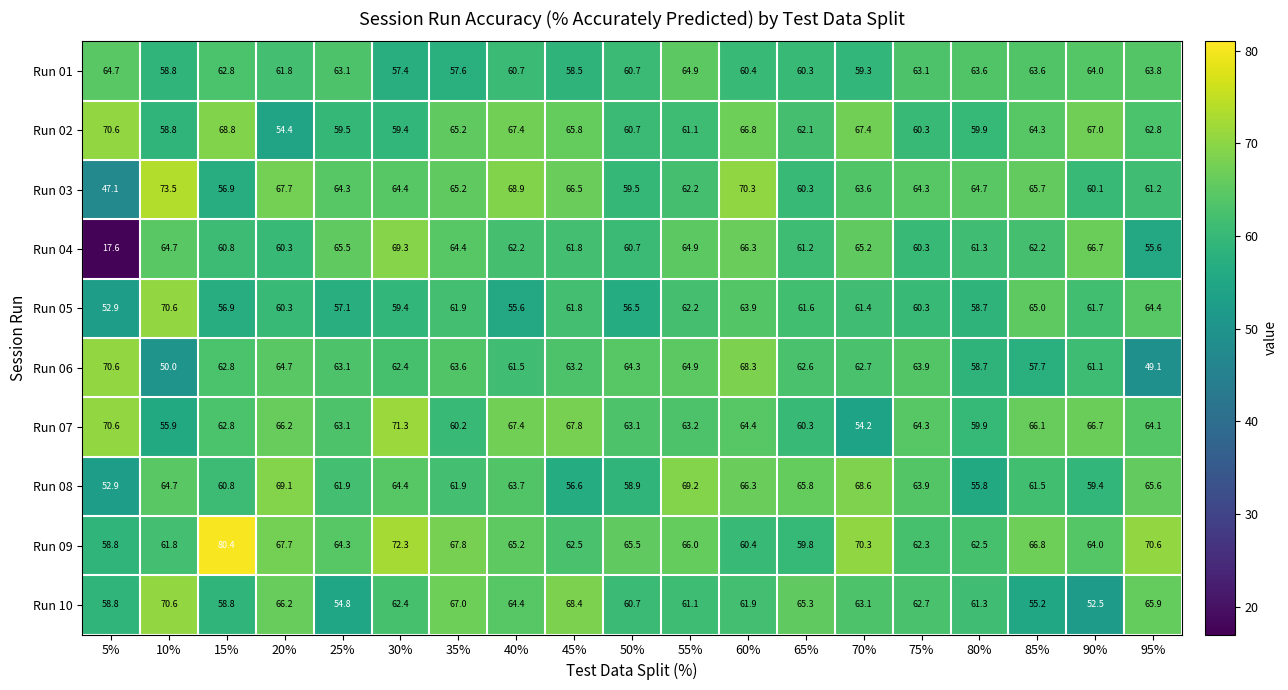

What is the difference between the maximum and minimum values in the Run 02 series?

16.2